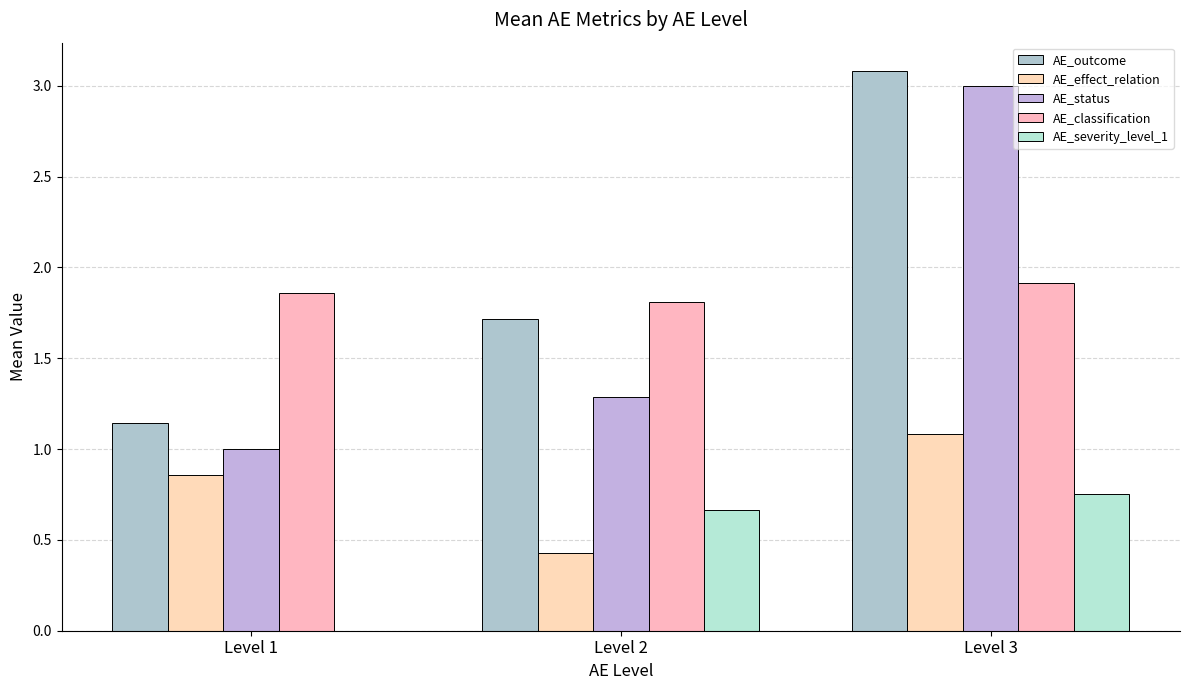

What is the average value of the AE_outcome series?

2.0